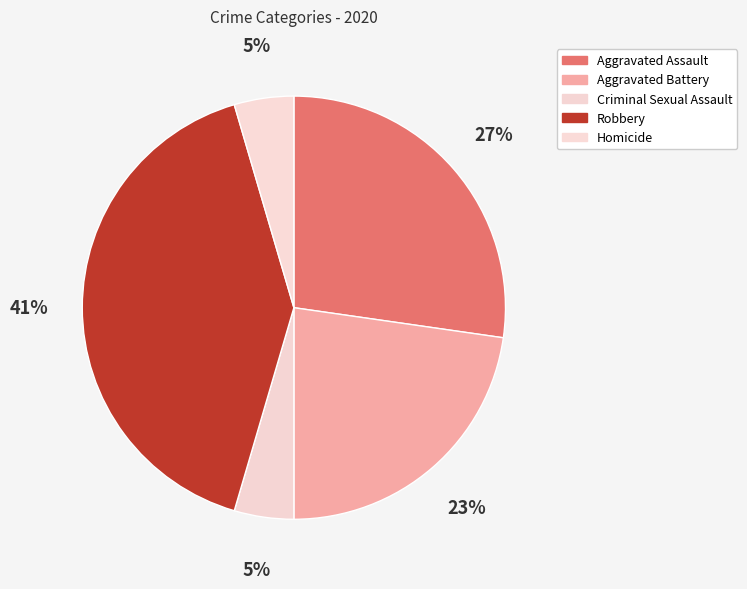

Is there a majority slice in this chart?

No